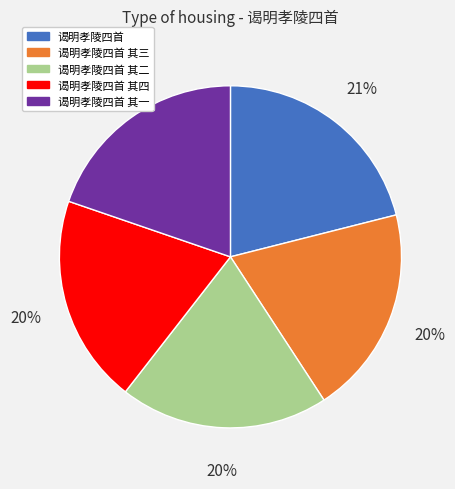

Do 谒明孝陵四首 其四 and 谒明孝陵四首 其三 together represent more than half of the pie?

No